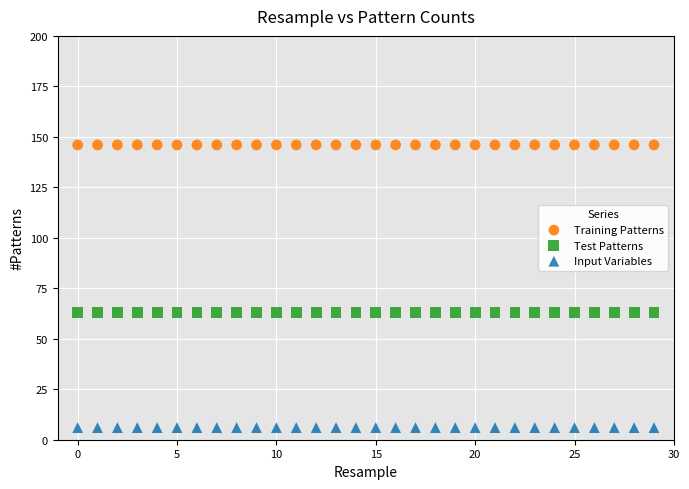

Which series reaches the maximum Y coordinate?

Training Patterns